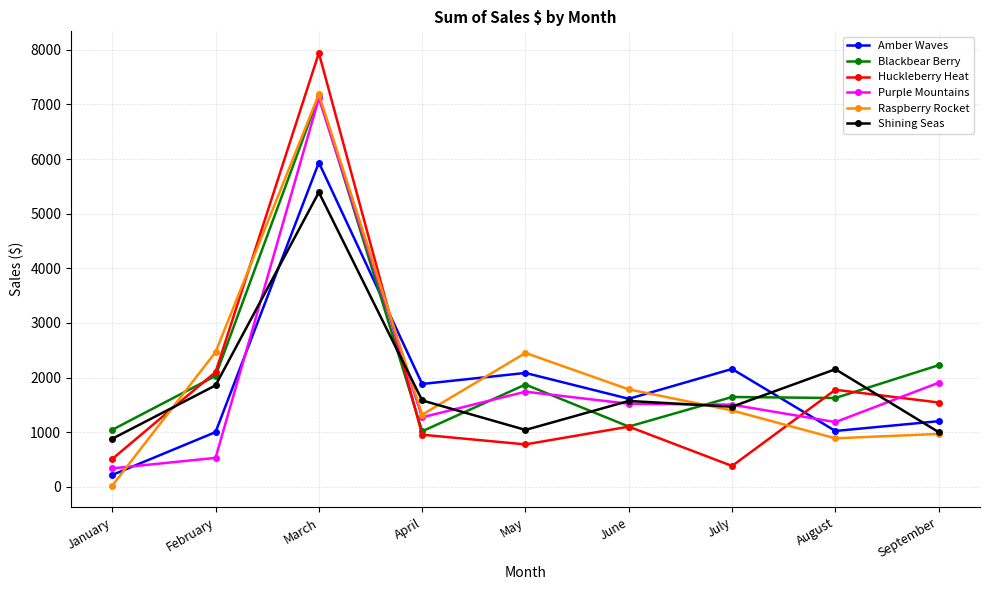

Does the chart have visible grid lines?

Yes